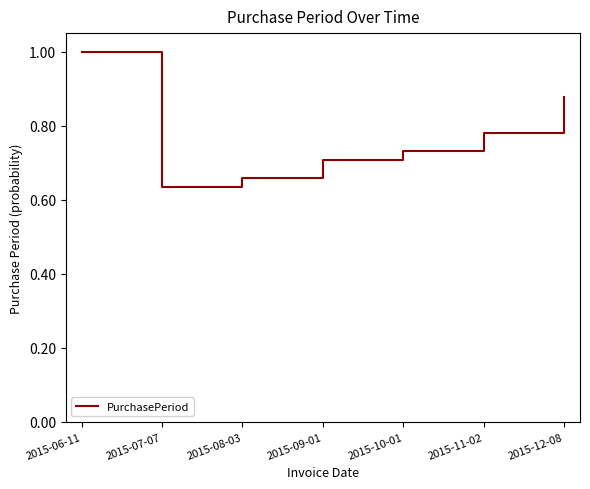

How many lines are shown in the chart?

1